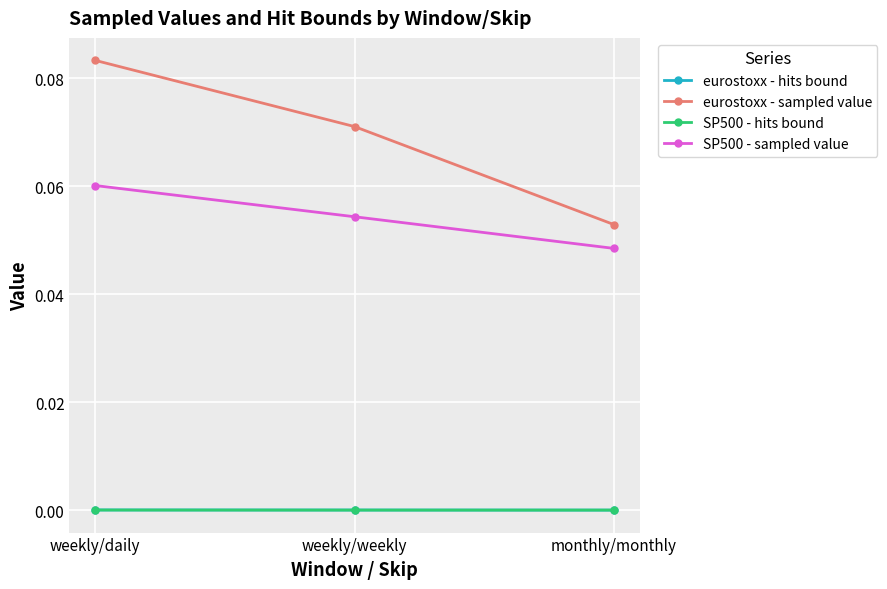

What is the label of the 2nd point from the left?

weekly/weekly